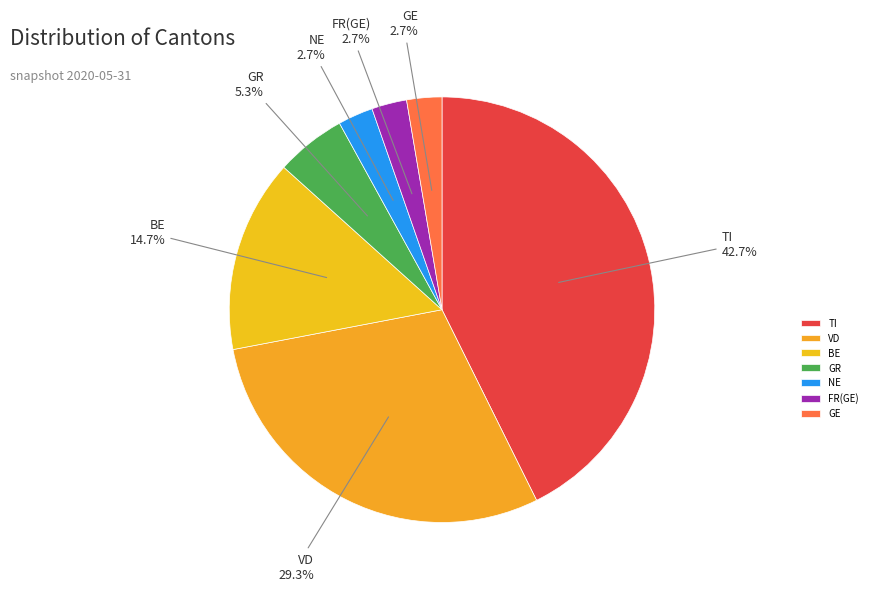

Is there a majority slice in this chart?

No